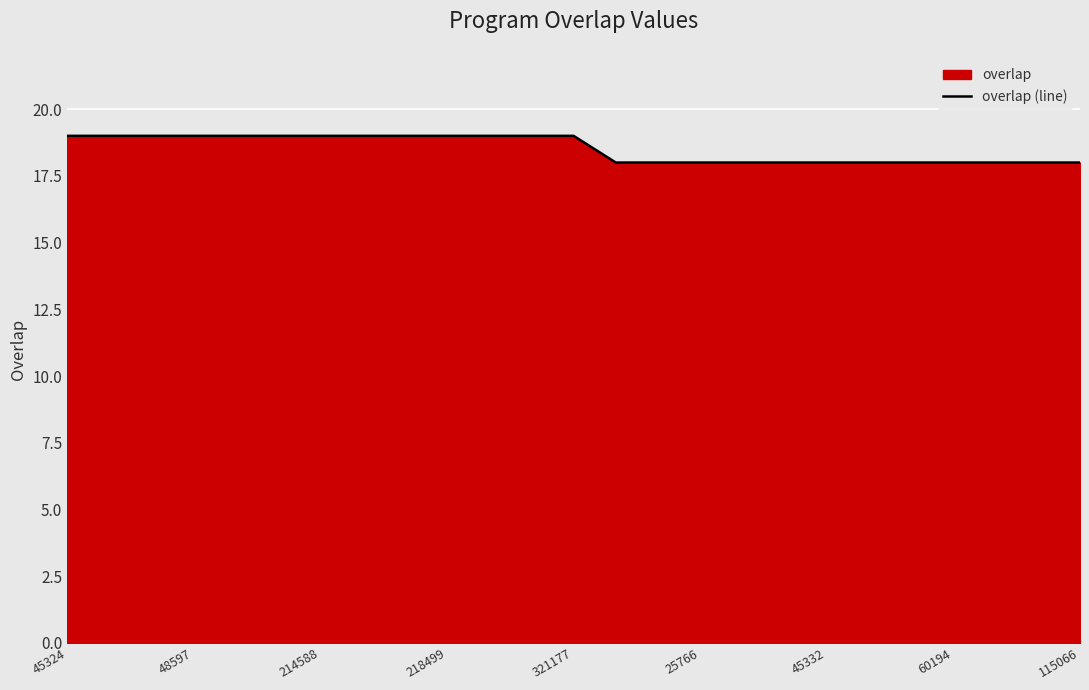

True or false: there are more than 0 points higher than both neighbors.

False